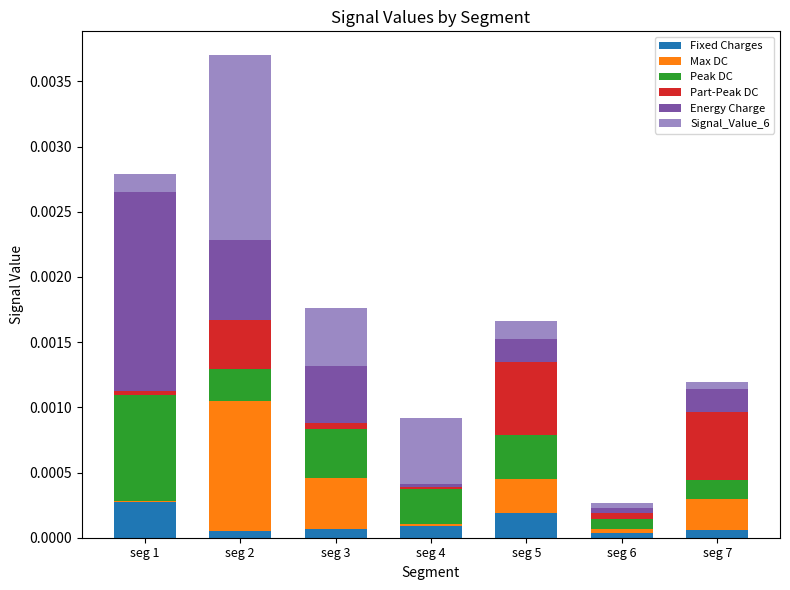

The value of Fixed Charges at seg 2 is 0.0. True or false?

True